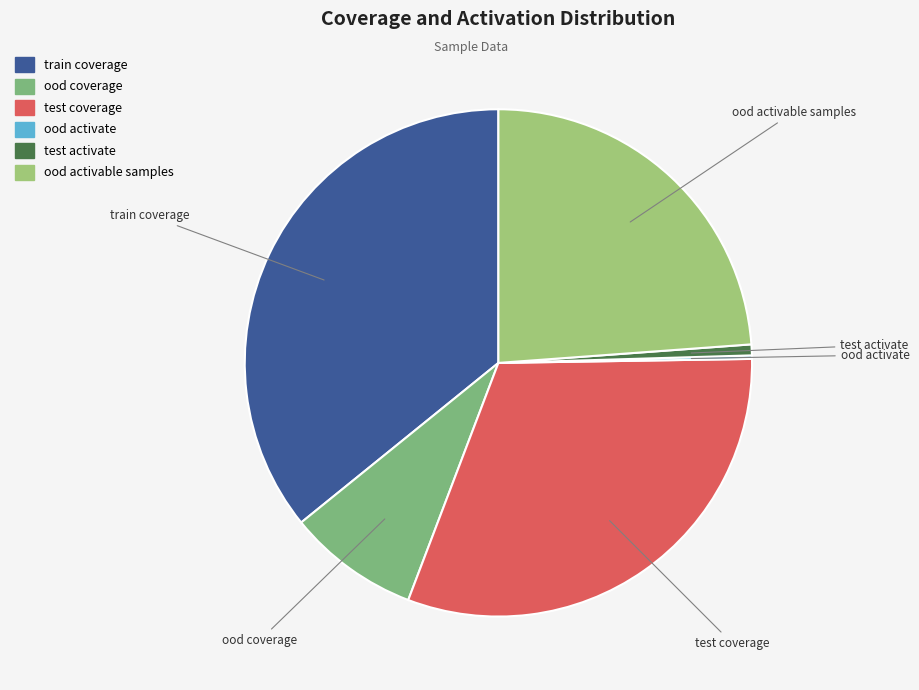

True or false: test coverage accounts for 17% of the total.

False